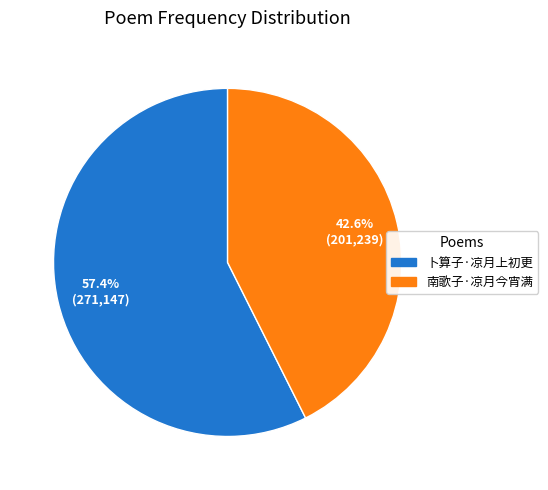

What is the total percentage of 南歌子·凉月今宵满 and 卜算子·凉月上初更?

100.0%